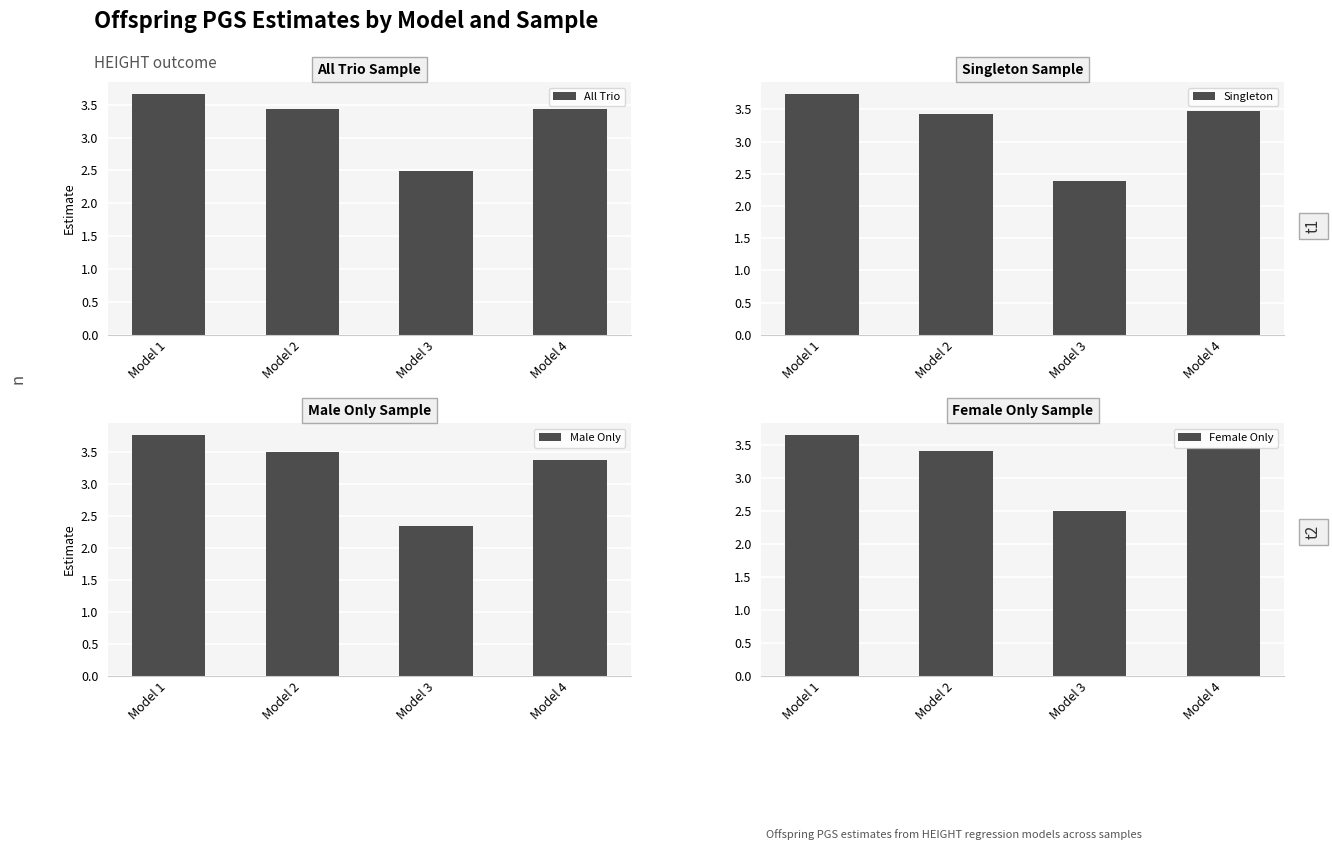

At Model 2, list the series in order from smallest to largest.

Female Only, Singleton, All Trio, Male Only